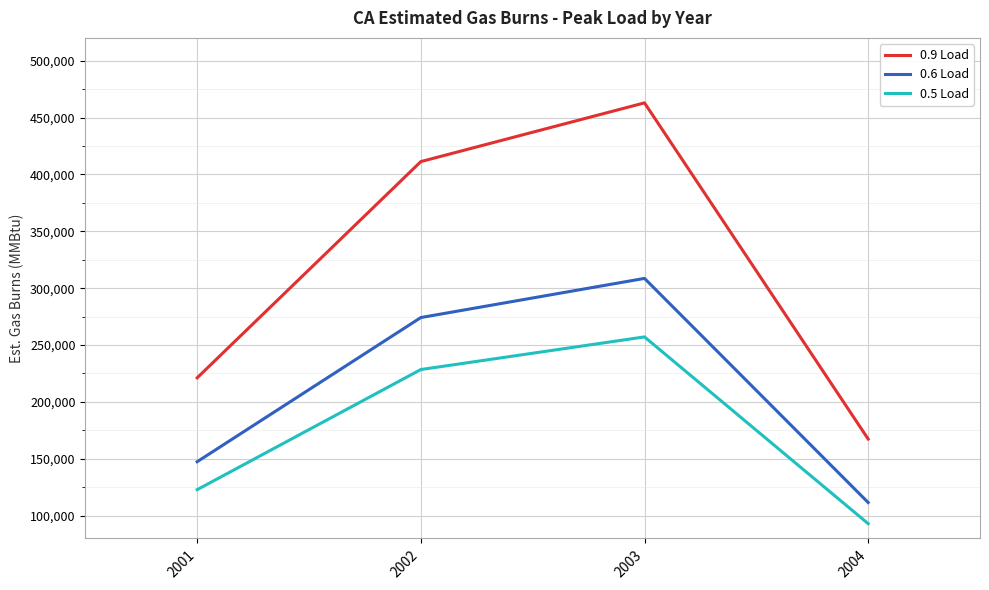

True or false: 0.5 Load has a value of 122880 at 2001.

True